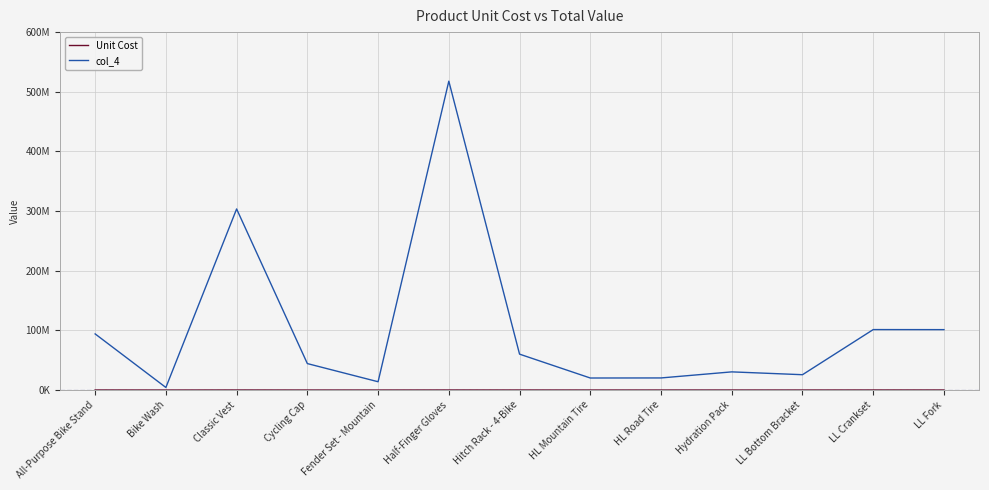

At which category is the sum across all series the highest?

Half-Finger Gloves